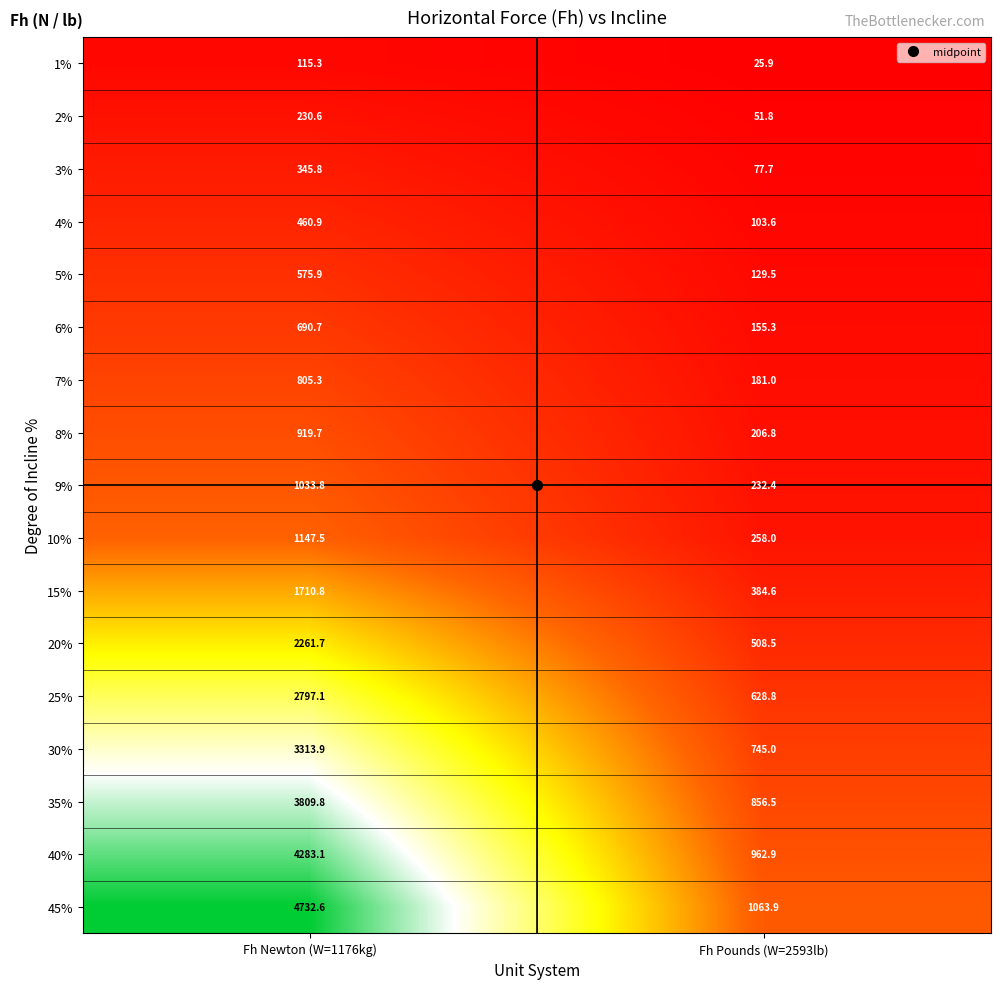

Which series has the largest total across all categories?

45%